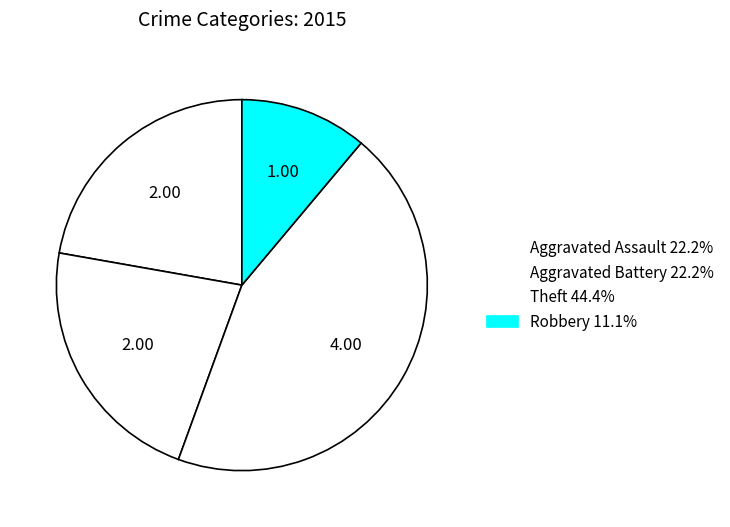

Is it true that Theft is 57% of the pie?

False